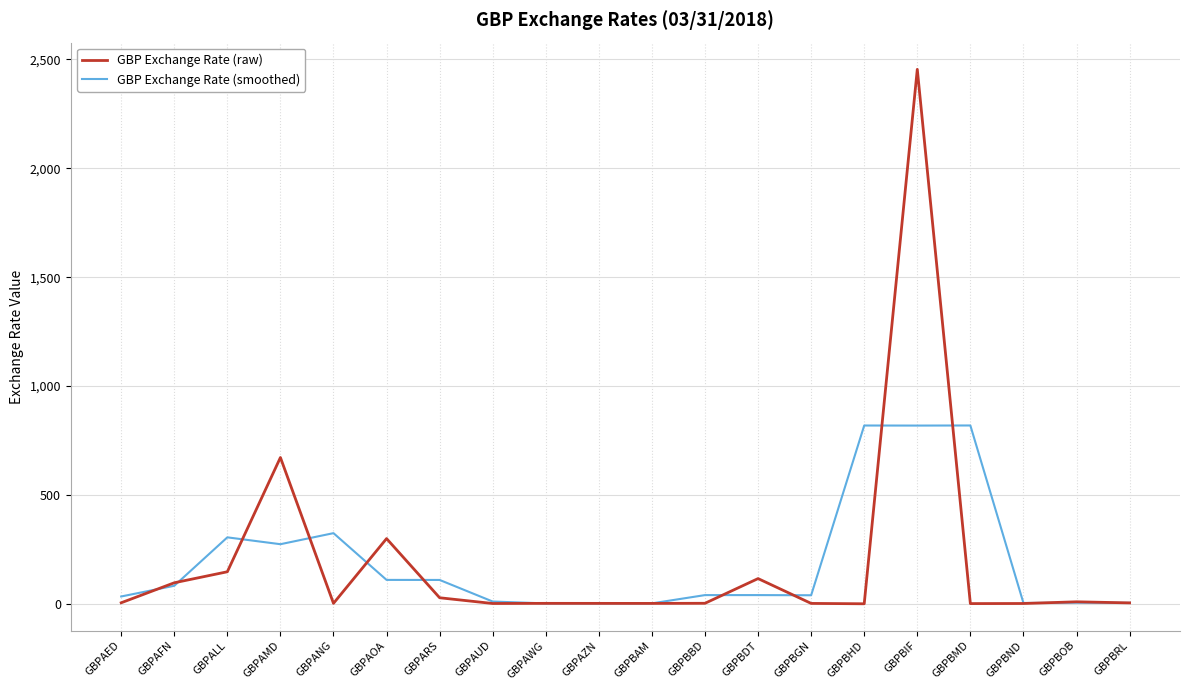

True or false: GBP Exchange Rate (smoothed) has a value of 1367.2 at GBPBHD.

False